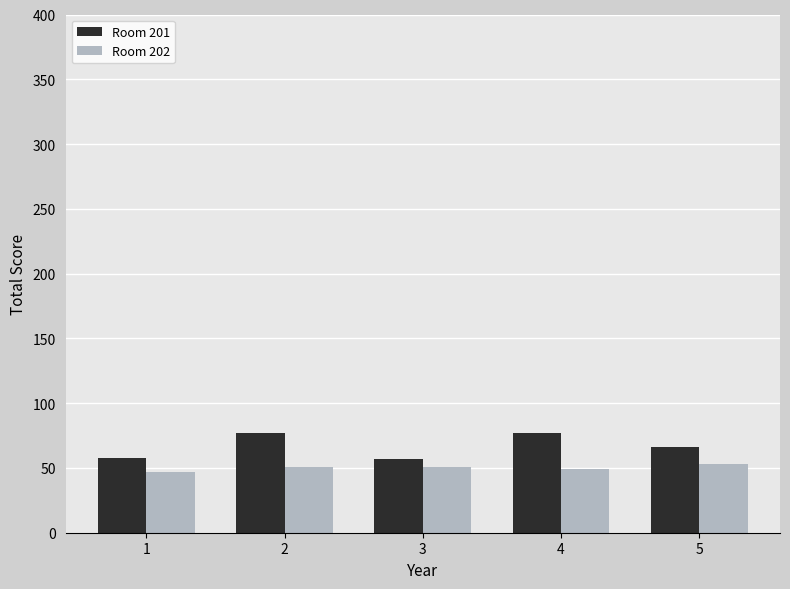

What is the difference between the second highest and minimum values in the Room 201 series?

20